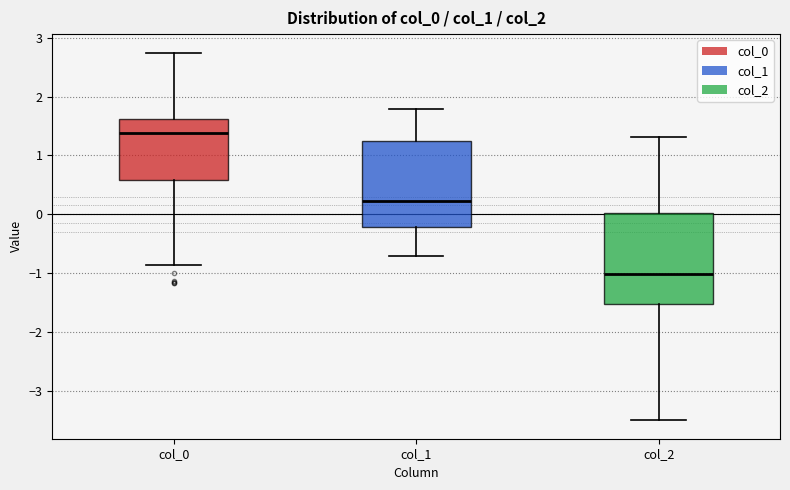

Where is the upper edge of the box for col_2 on the y-axis? The values are not printed on the chart, so give them approximately, as read against the axis.

0.0